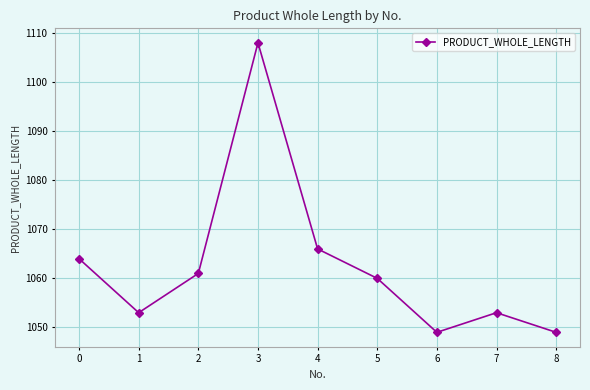

Reading right to left, transcribe all the data shown in this chart.

1049	1053	1049	1060	1066	1108	1061	1053	1064